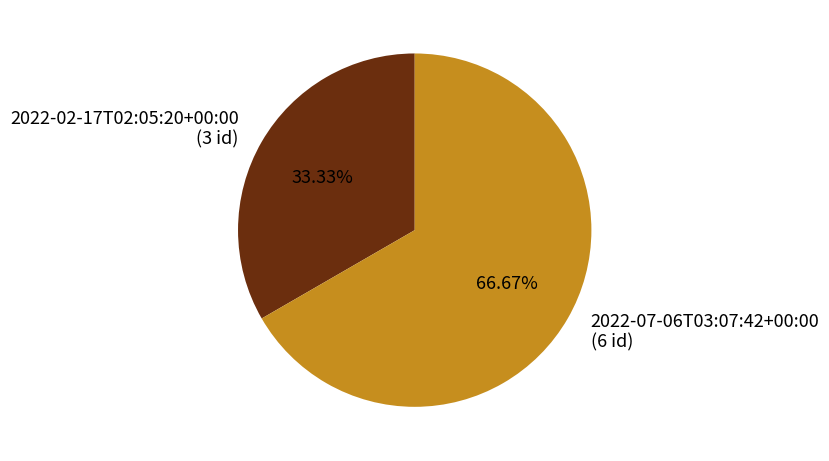

What portion of the pie excludes 2022-07-06T03:07:42+00:00?

33.3%